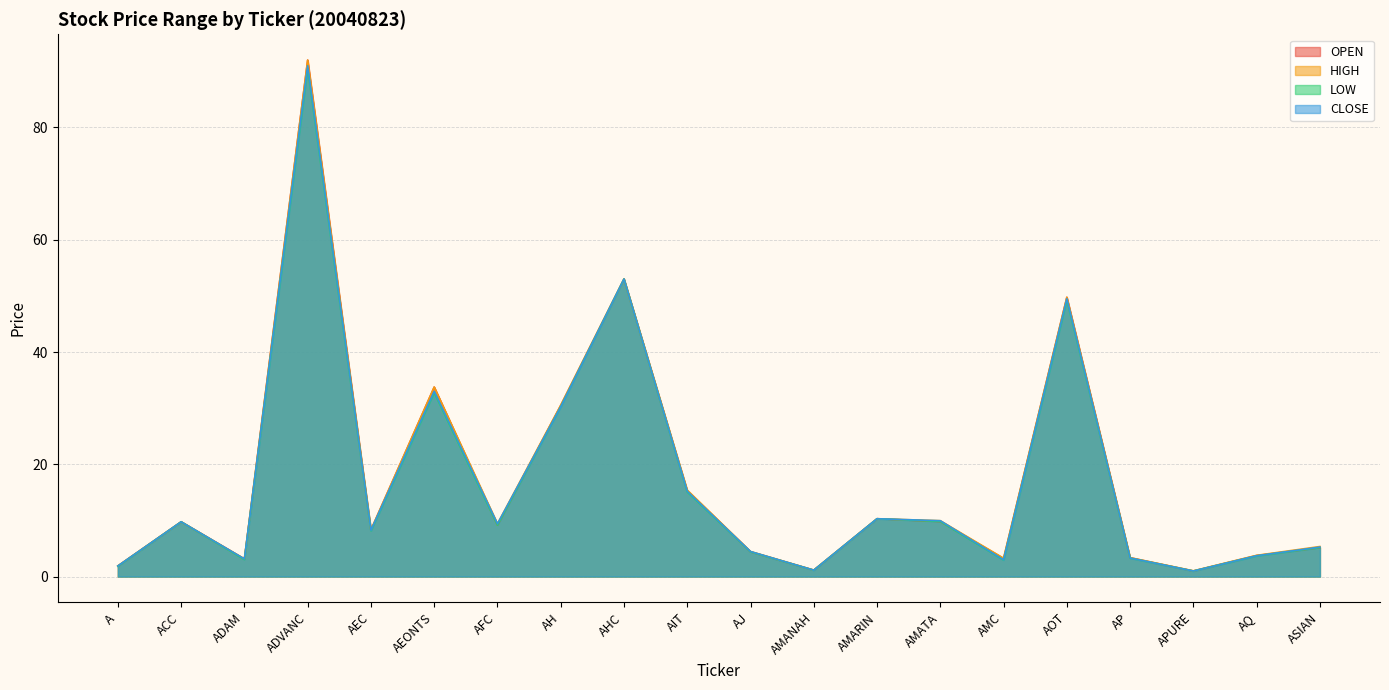

The value of OPEN at AMANAH is 1.1. True or false?

True